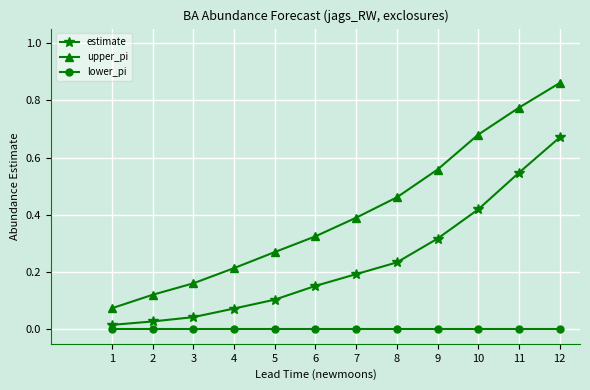

The estimate series shows 0.0 at 4. True or false?

False